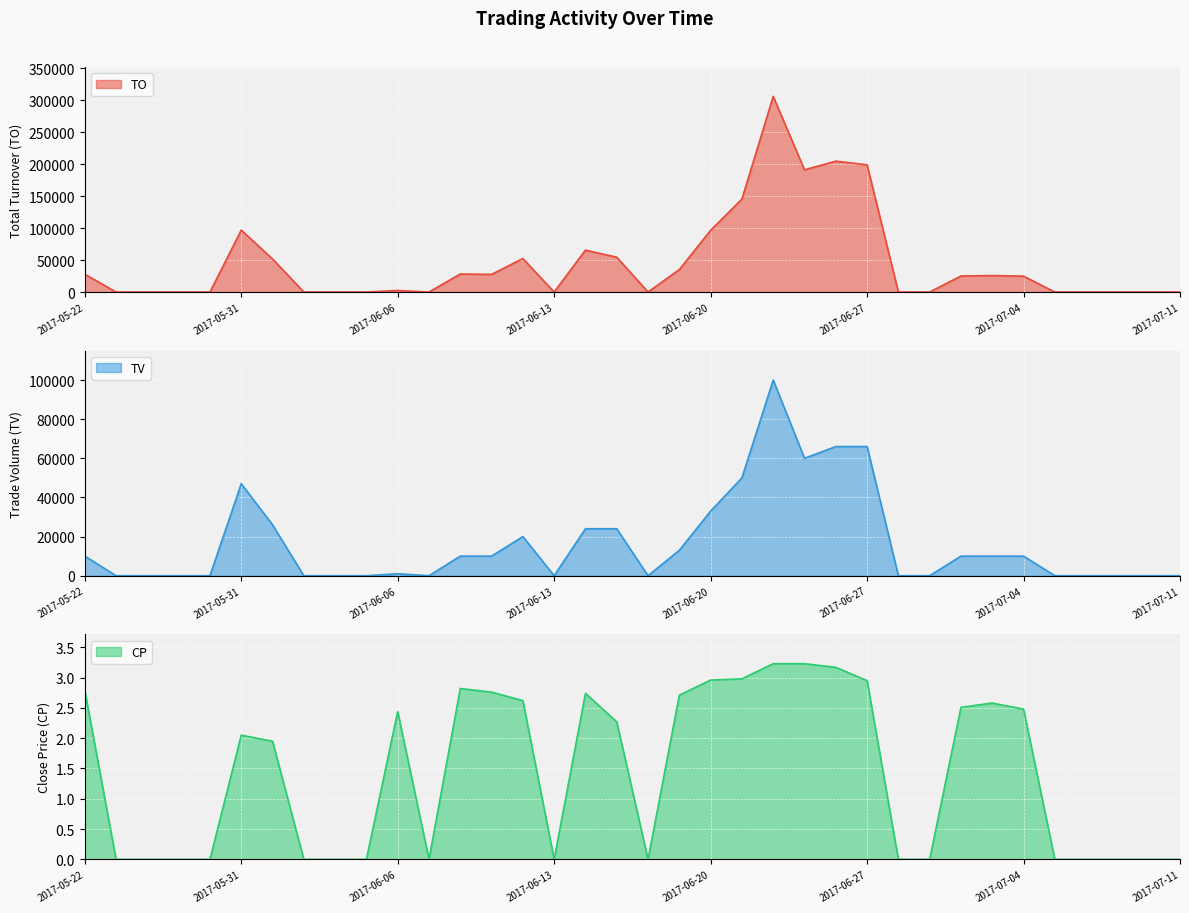

True or false: TV has more than 1 interior local peaks.

True